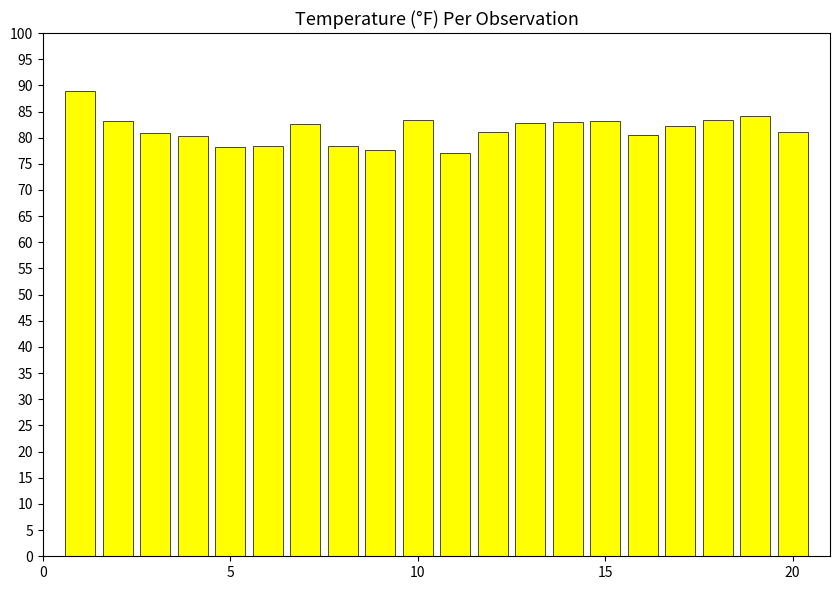

What is the minimum value shown in the chart?

77.1